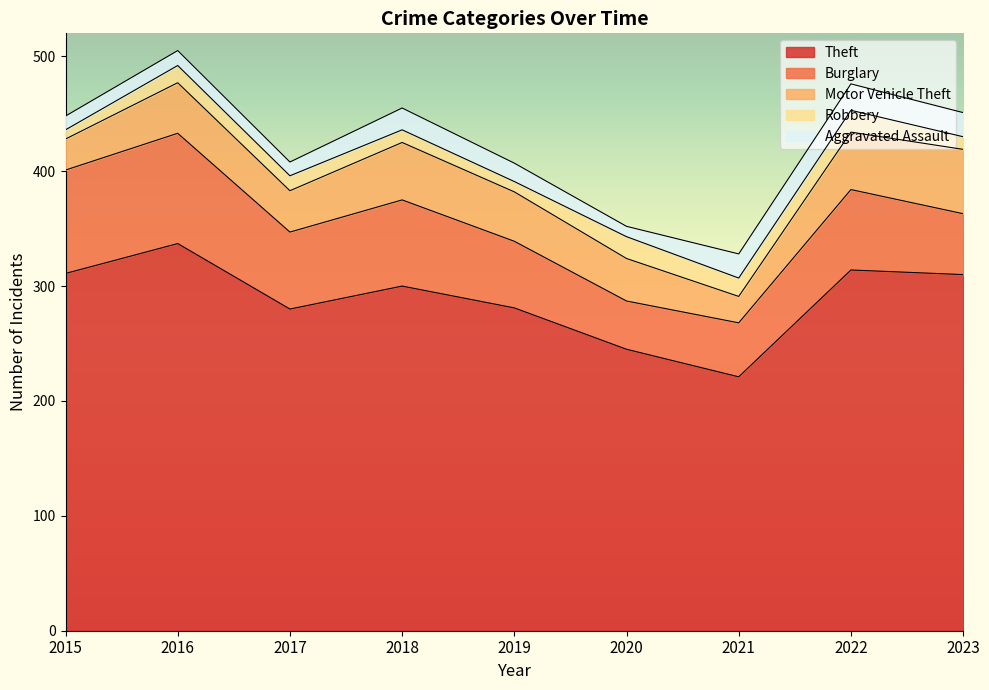

What is the smallest value displayed?

8